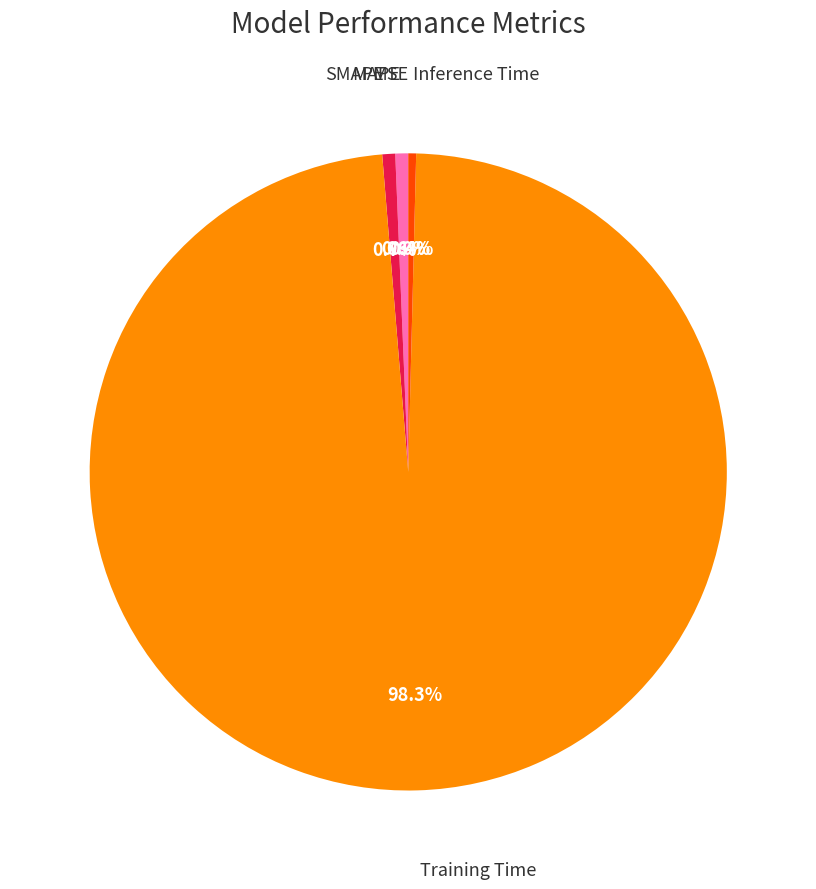

Does any single category account for the majority?

Yes